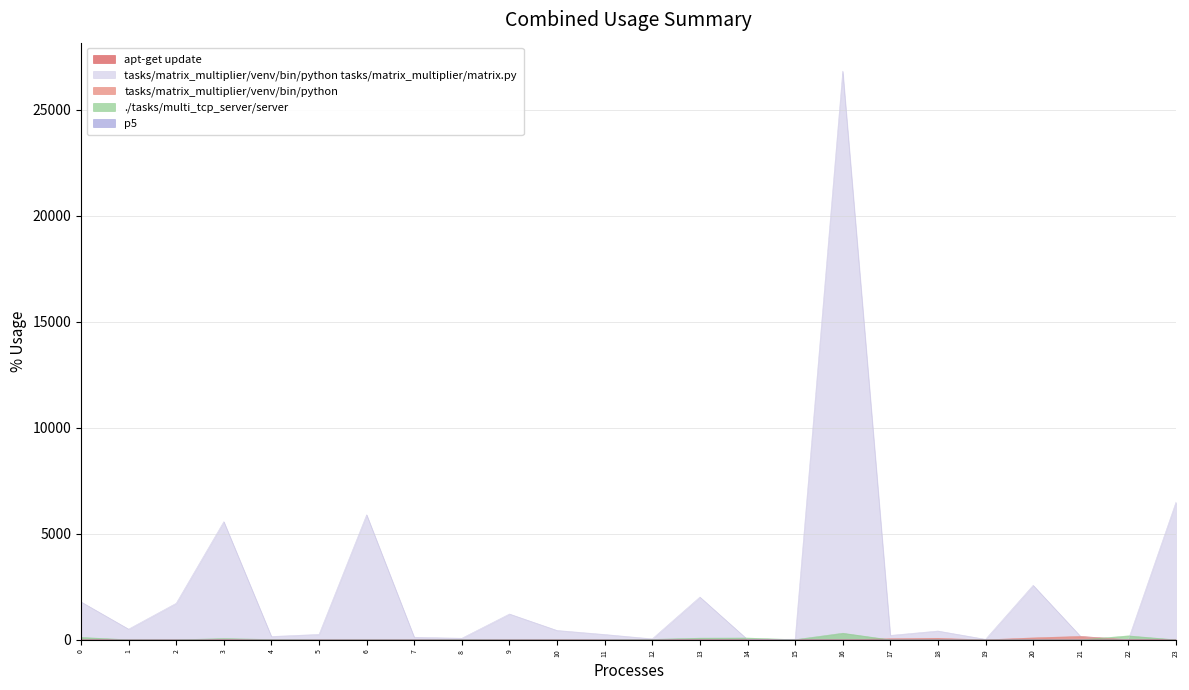

How many data points does each series have?

24